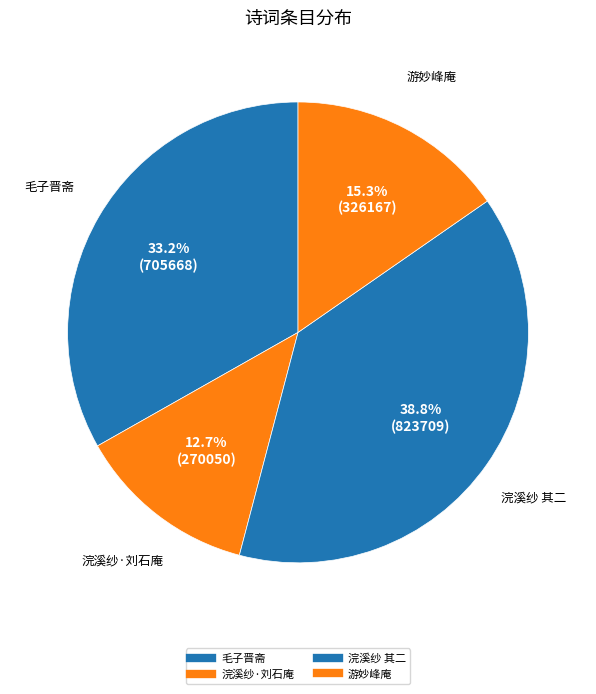

How many slices are in this pie chart?

4